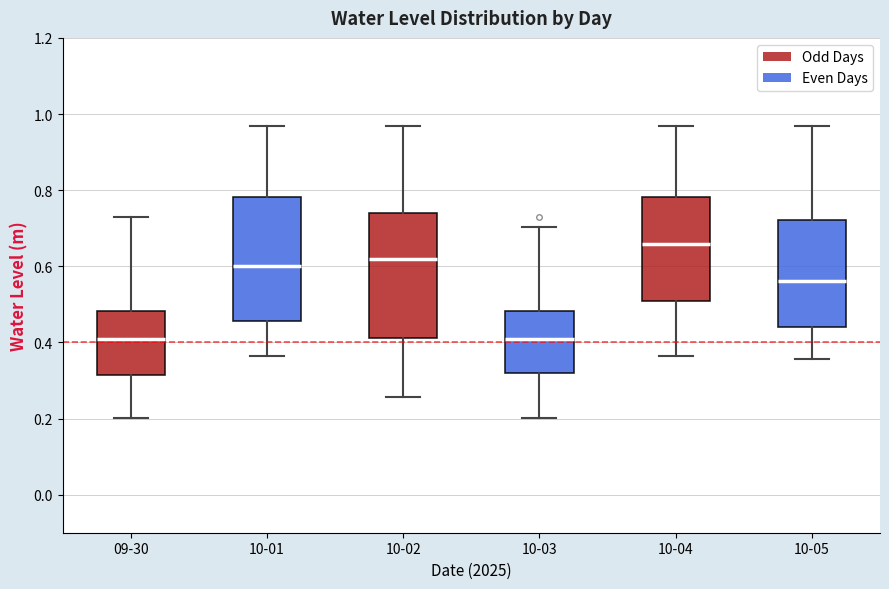

Which box has the highest median line?

10-04